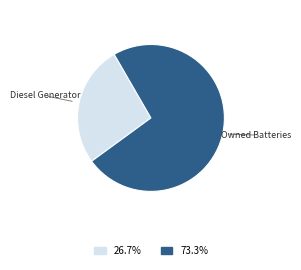

How many slices are in this pie chart?

2